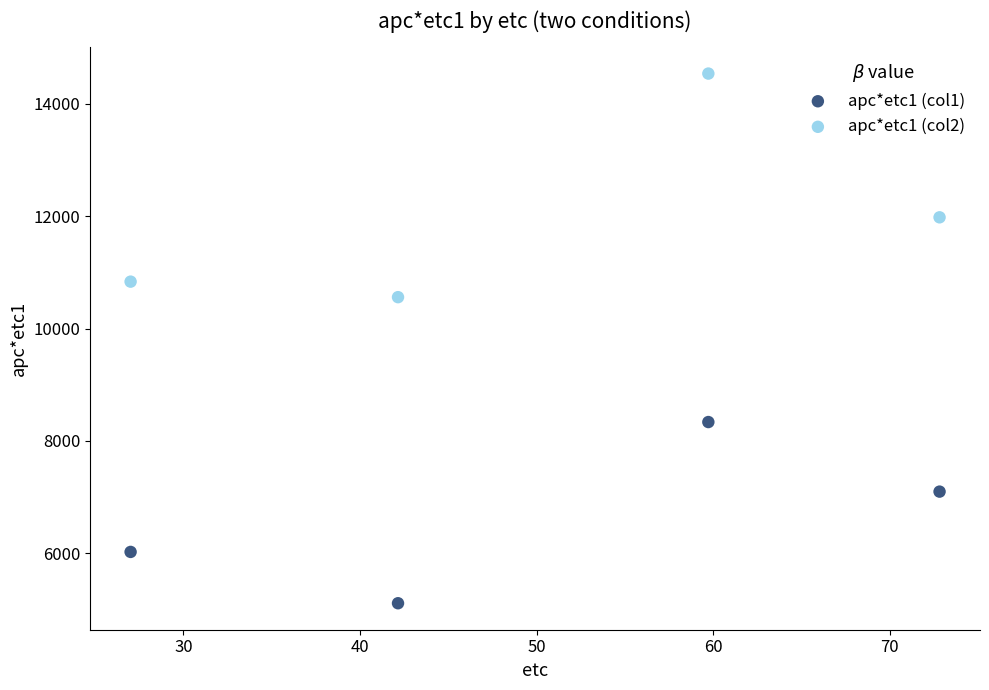

In the apc*etc1 (col2) series, what Y value is closest to 12548?

11979.8